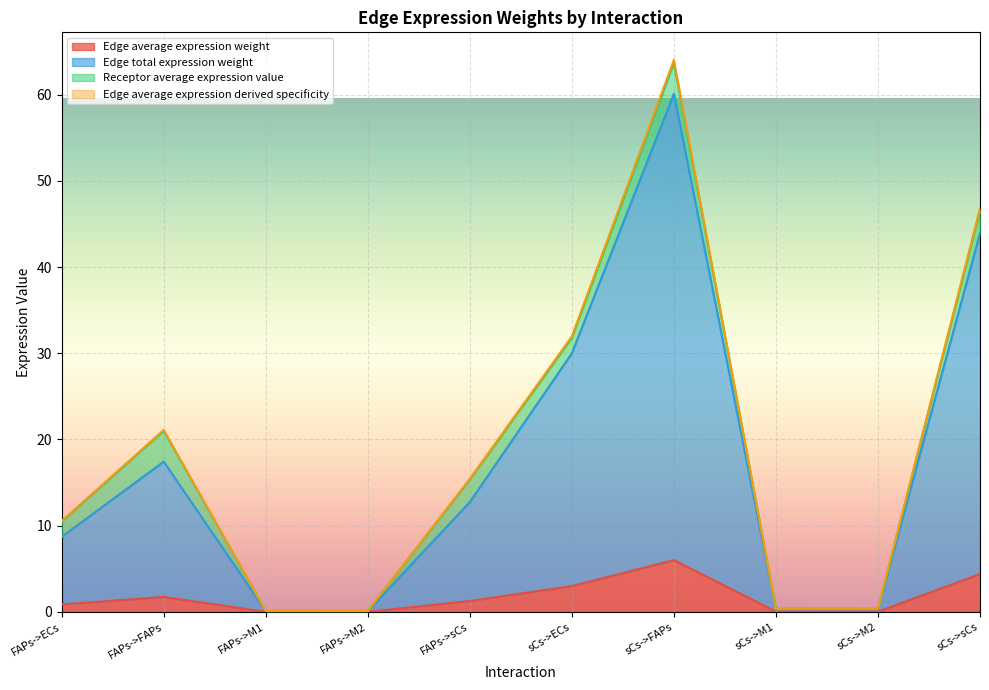

Which series changed the most between FAPs->ECs and sCs->M1?

Edge average expression derived specificity